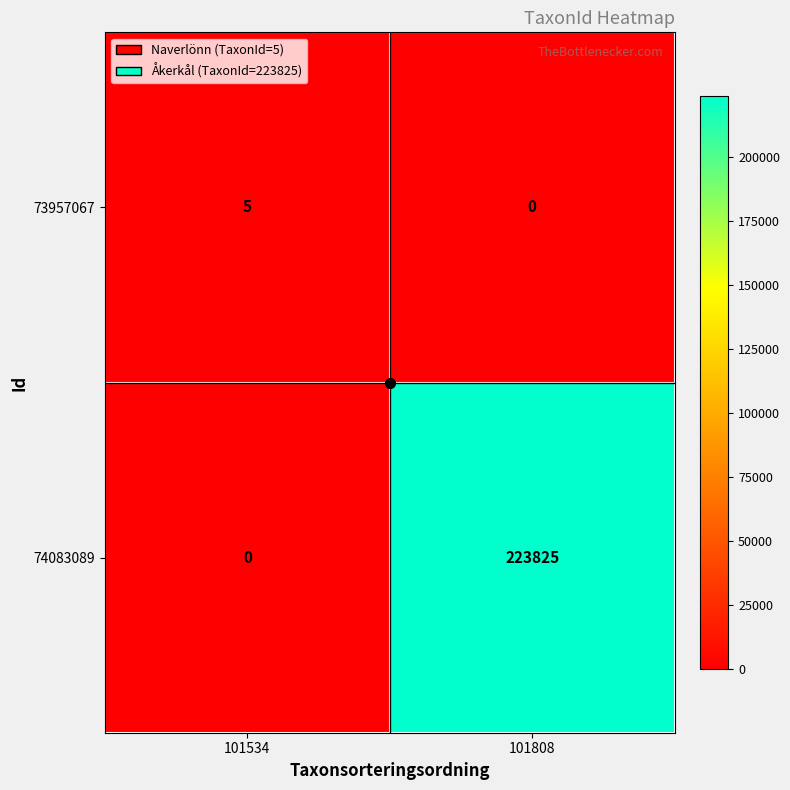

What is the sum of all 73957067 values?

5